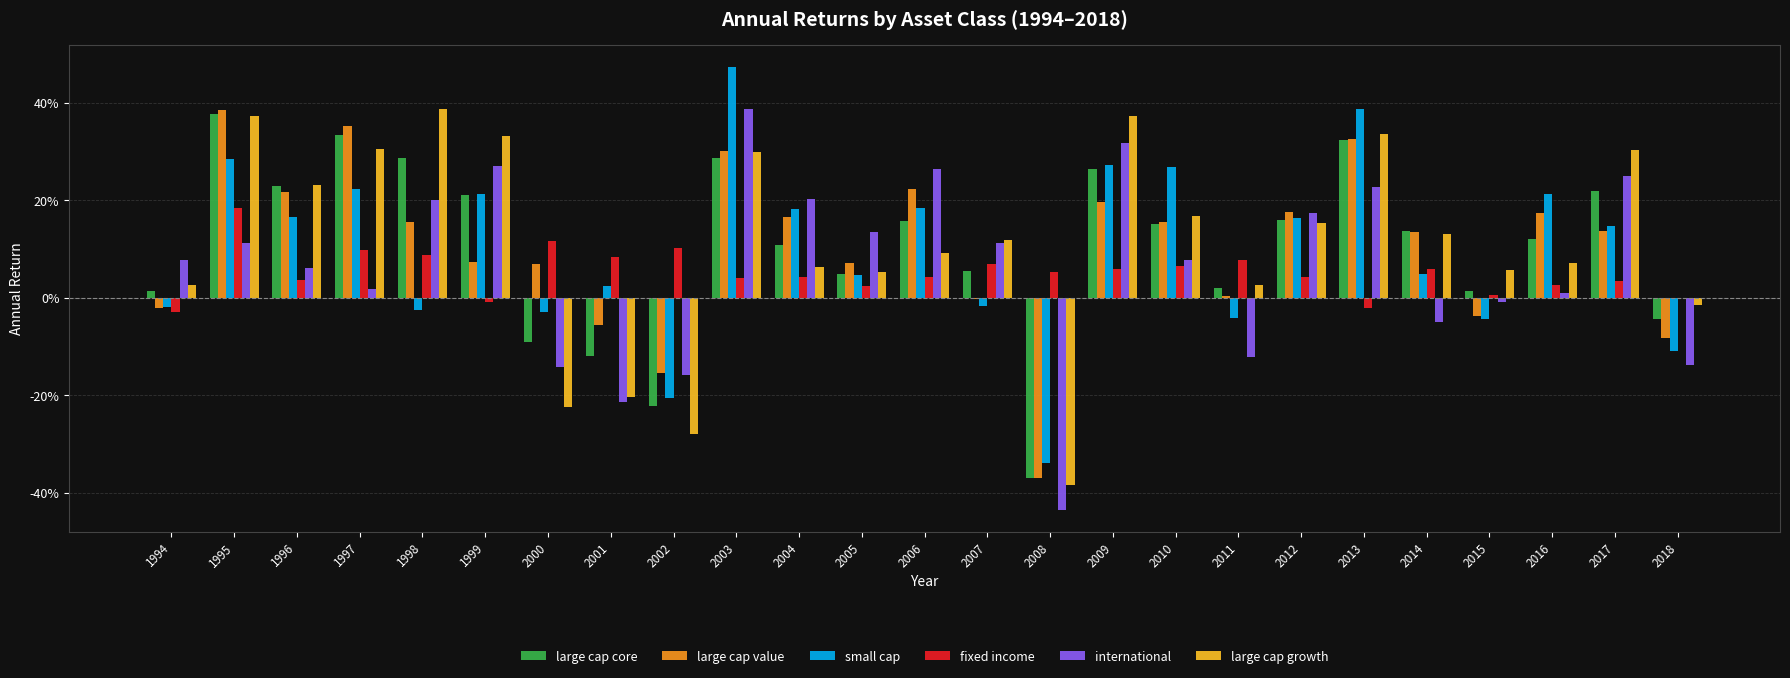

What value does the large cap core series have at 2012?

0.2